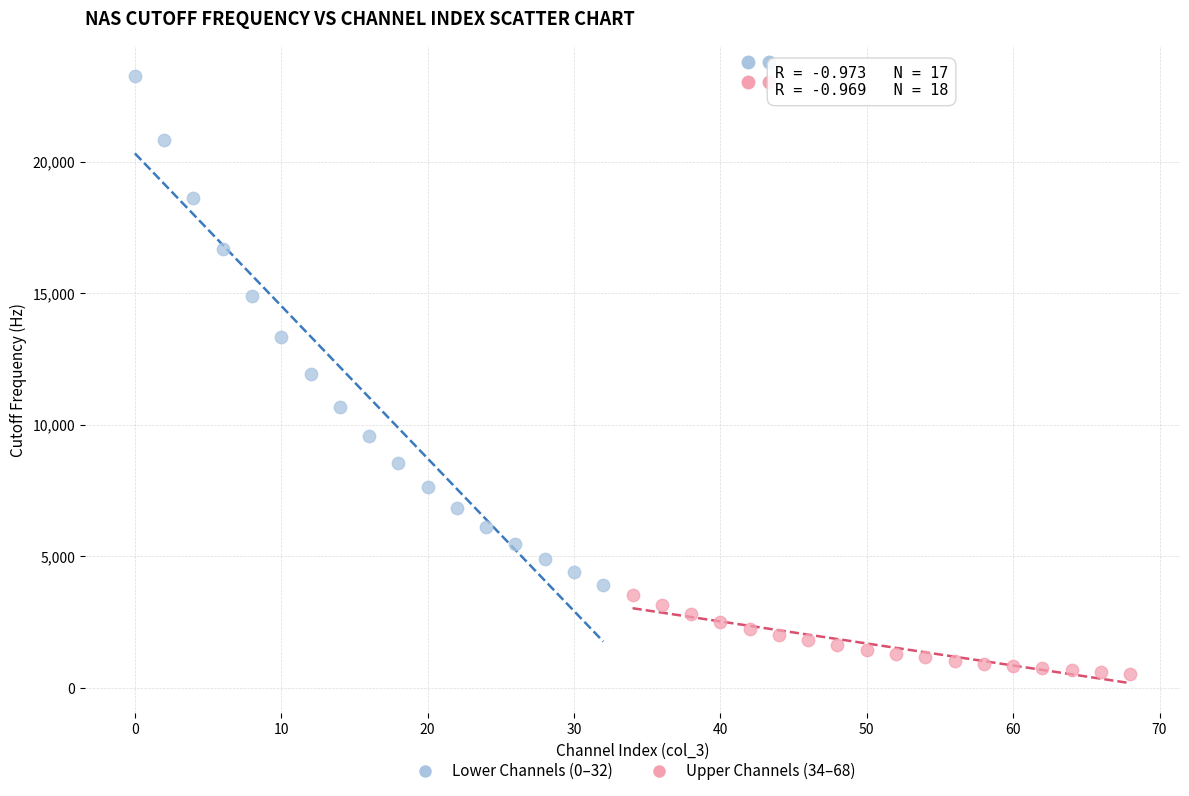

Which series contains the highest Y value?

Lower Channels (0–32)